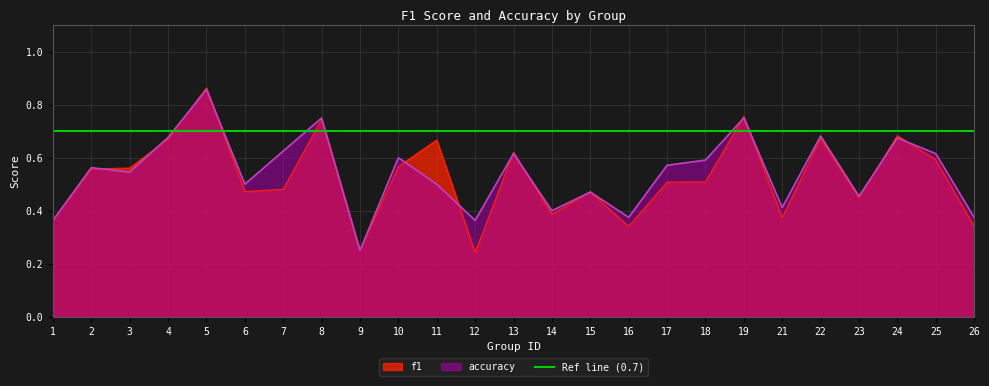

What are all the series names shown in the legend?

f1, accuracy